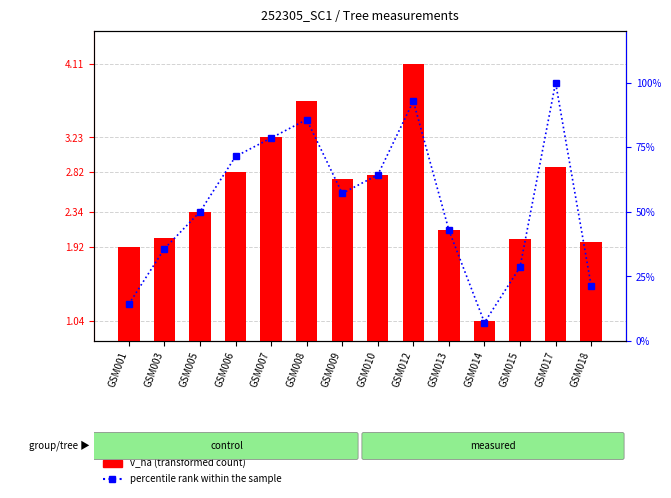

Between GSM012 and GSM007, which is larger?

GSM012